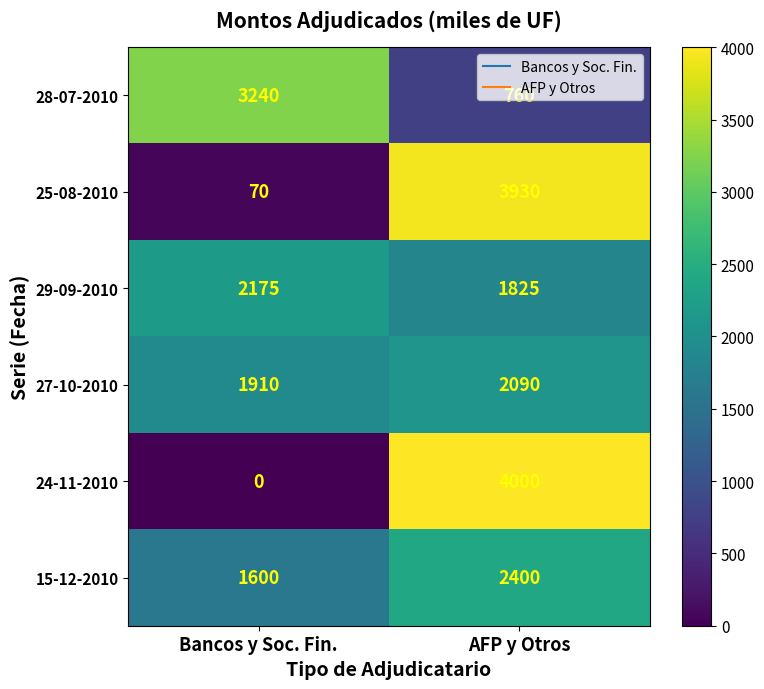

What is the maximum value shown in the chart?

4000